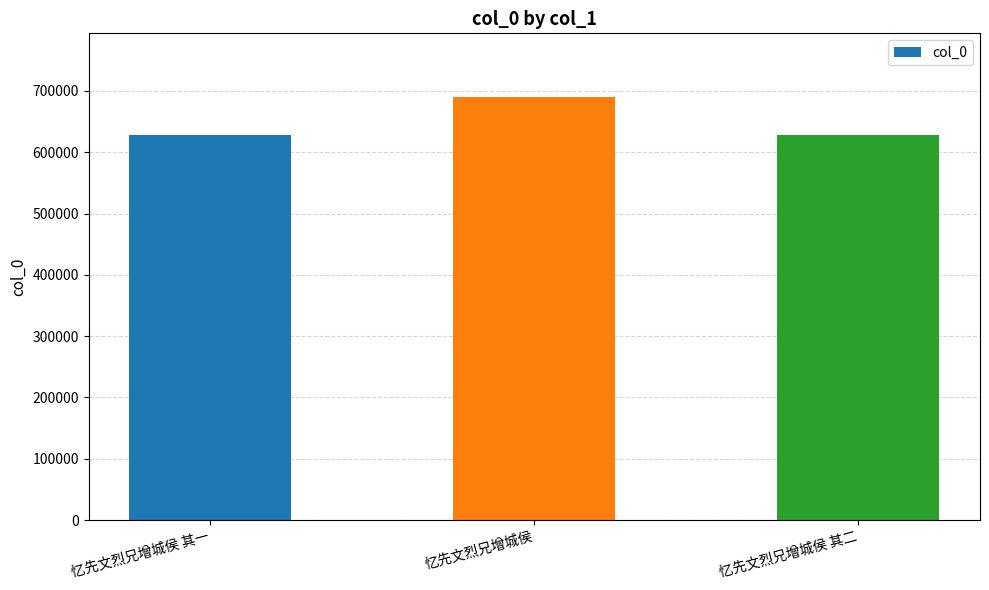

At which label does the data first exceed 628548?

忆先文烈兄增城侯